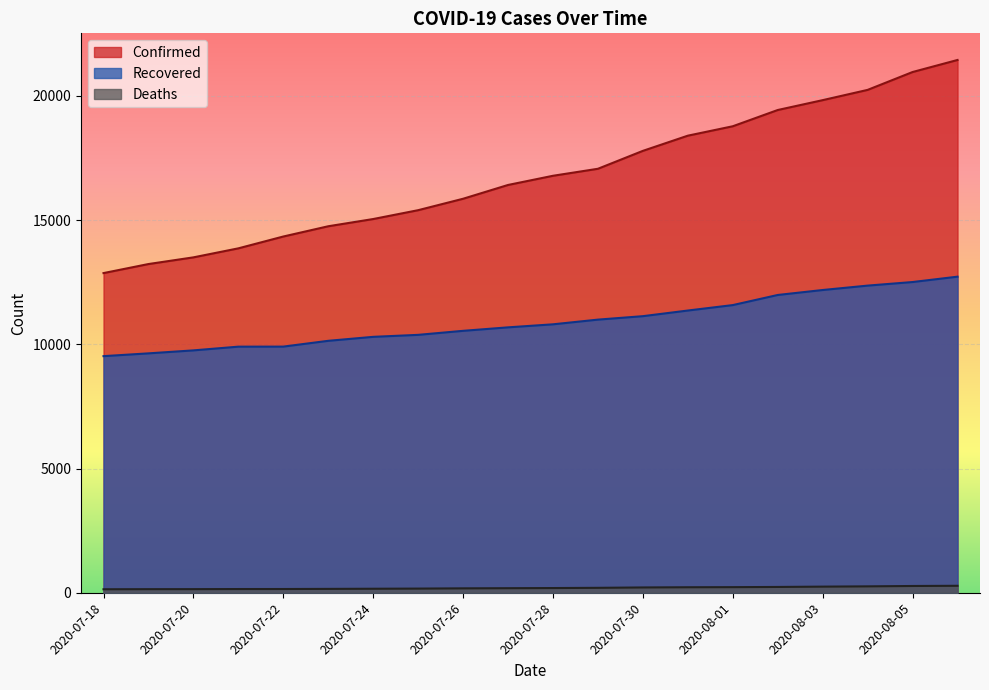

Read the Recovered value at 2020-08-01.

11578